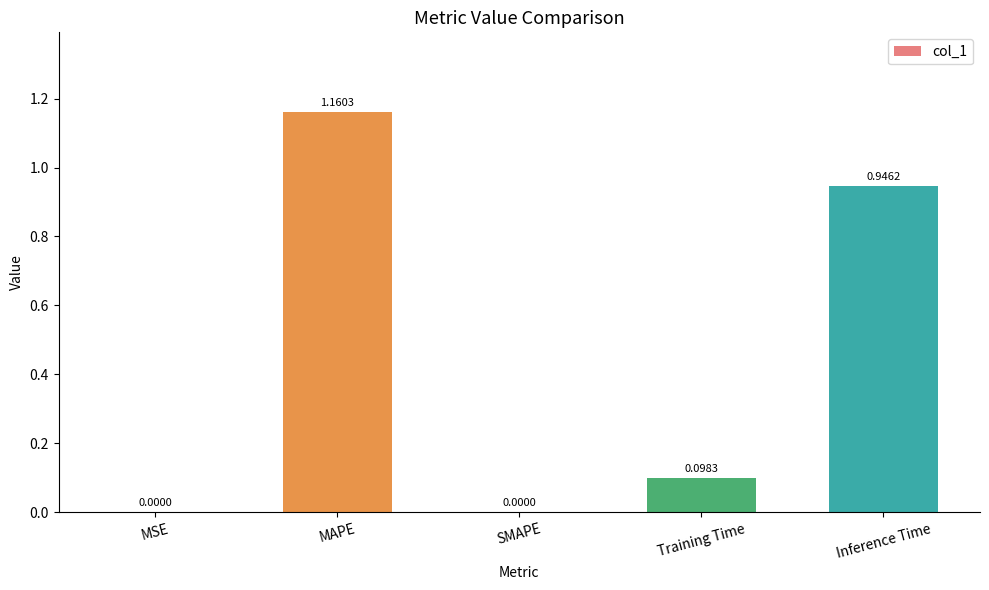

Which label corresponds to the largest value in the chart?

MAPE